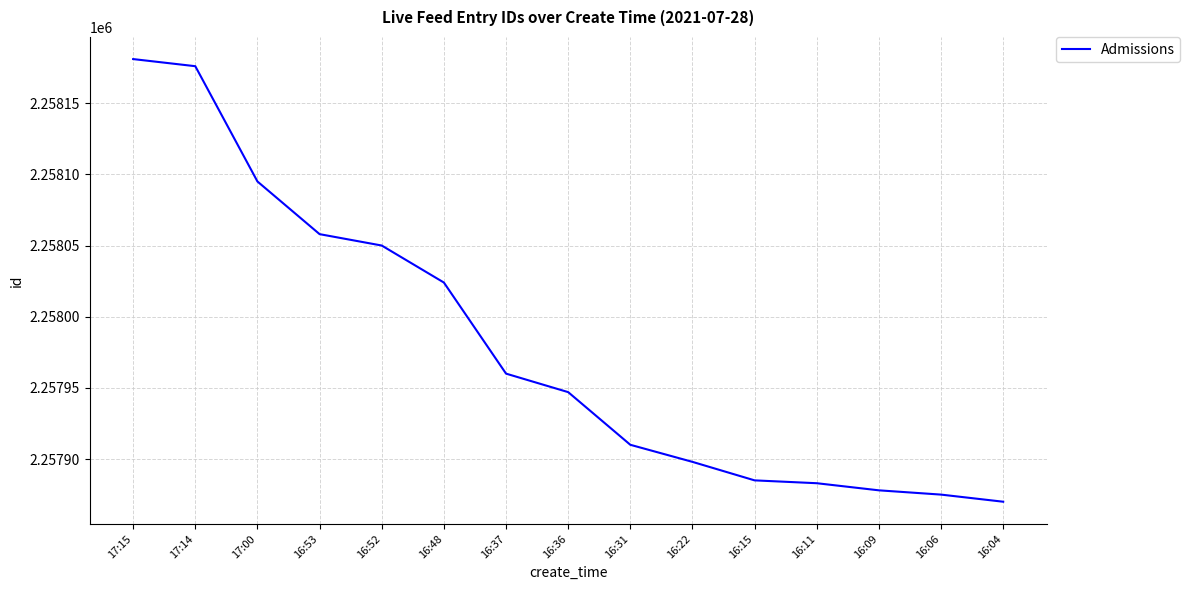

Is this an area chart (filled region under the line)?

No